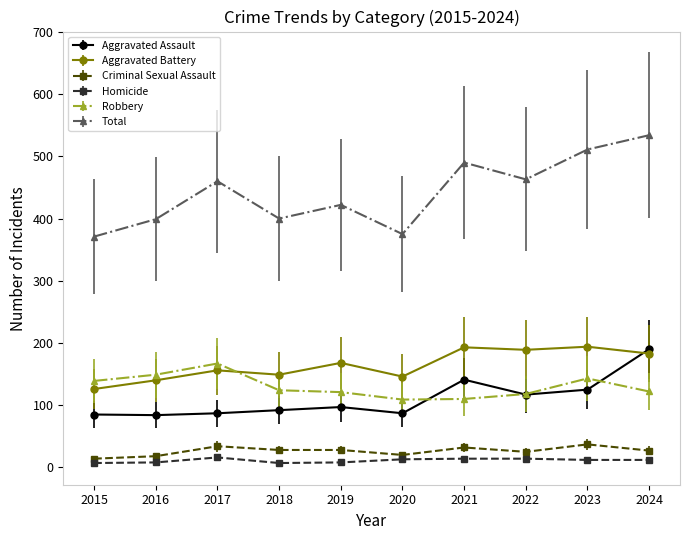

How many series are shown in this chart?

6